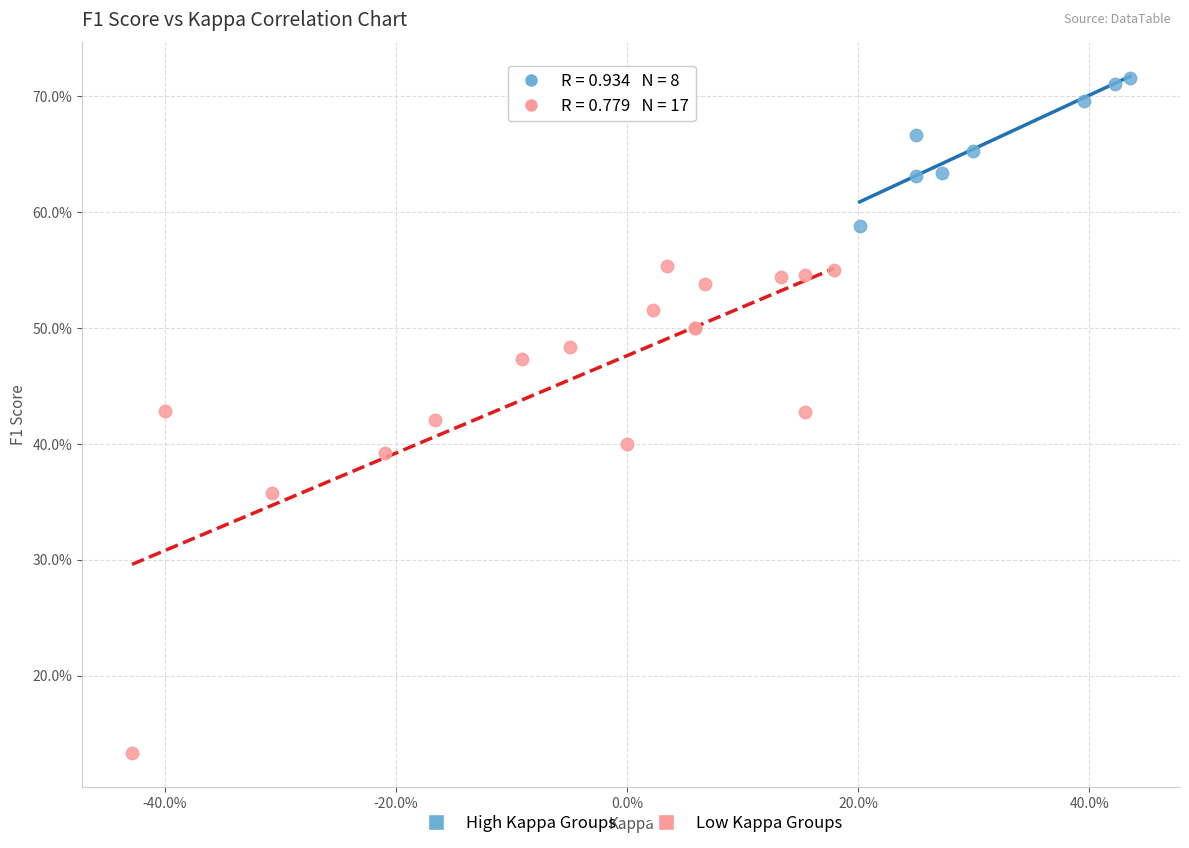

What are all the series names shown in the legend?

High Kappa Groups, Low Kappa Groups